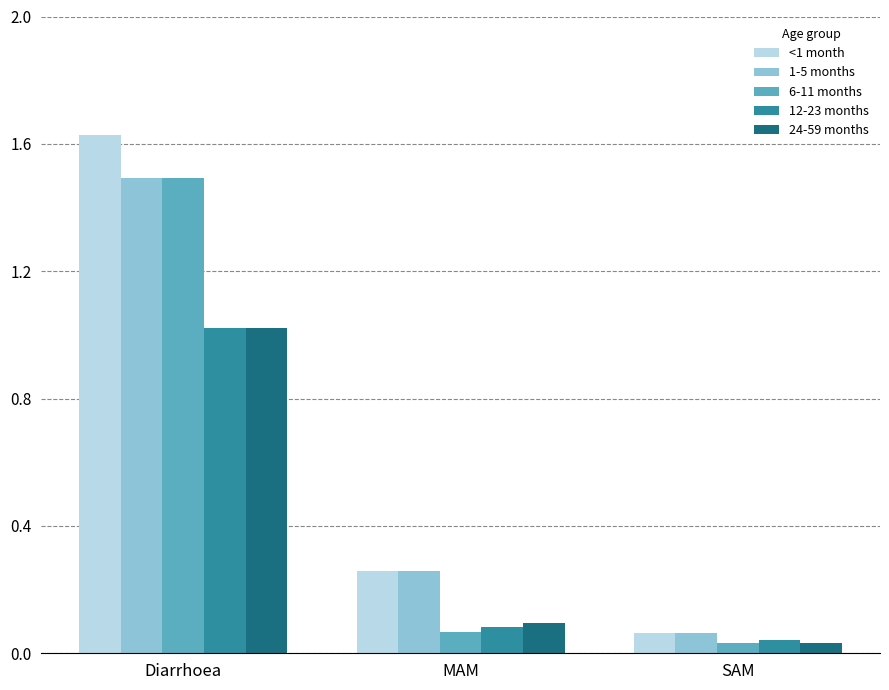

What is the label of the 3rd bar from the left?

SAM